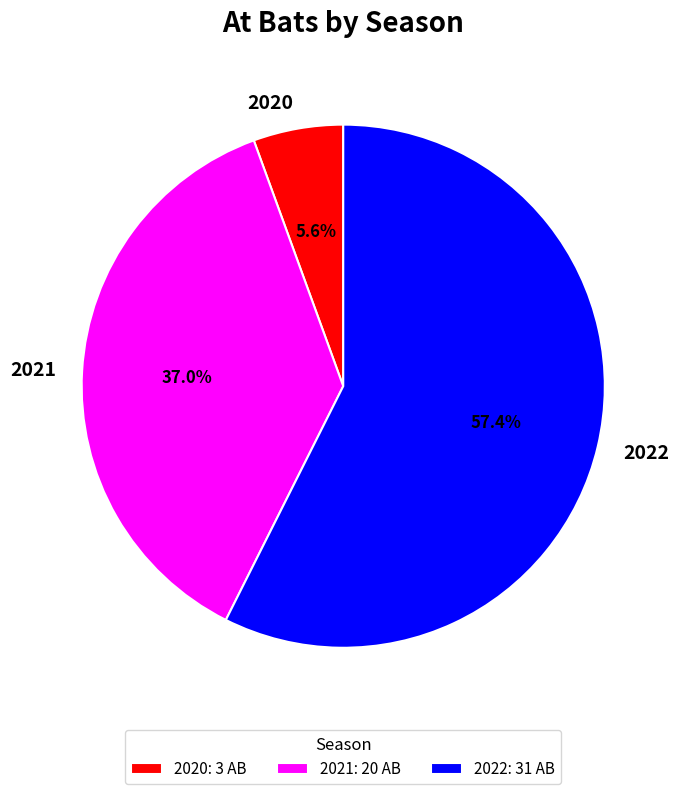

Which slice is the largest?

2022